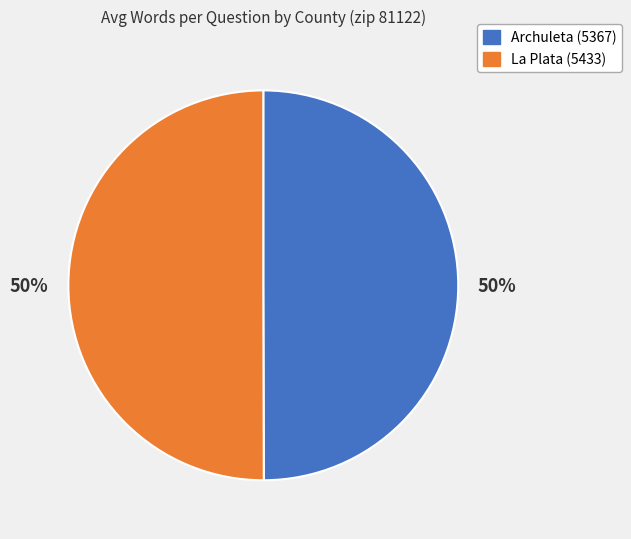

What percentage is the La Plata (5433) slice, to the nearest percent?

50%